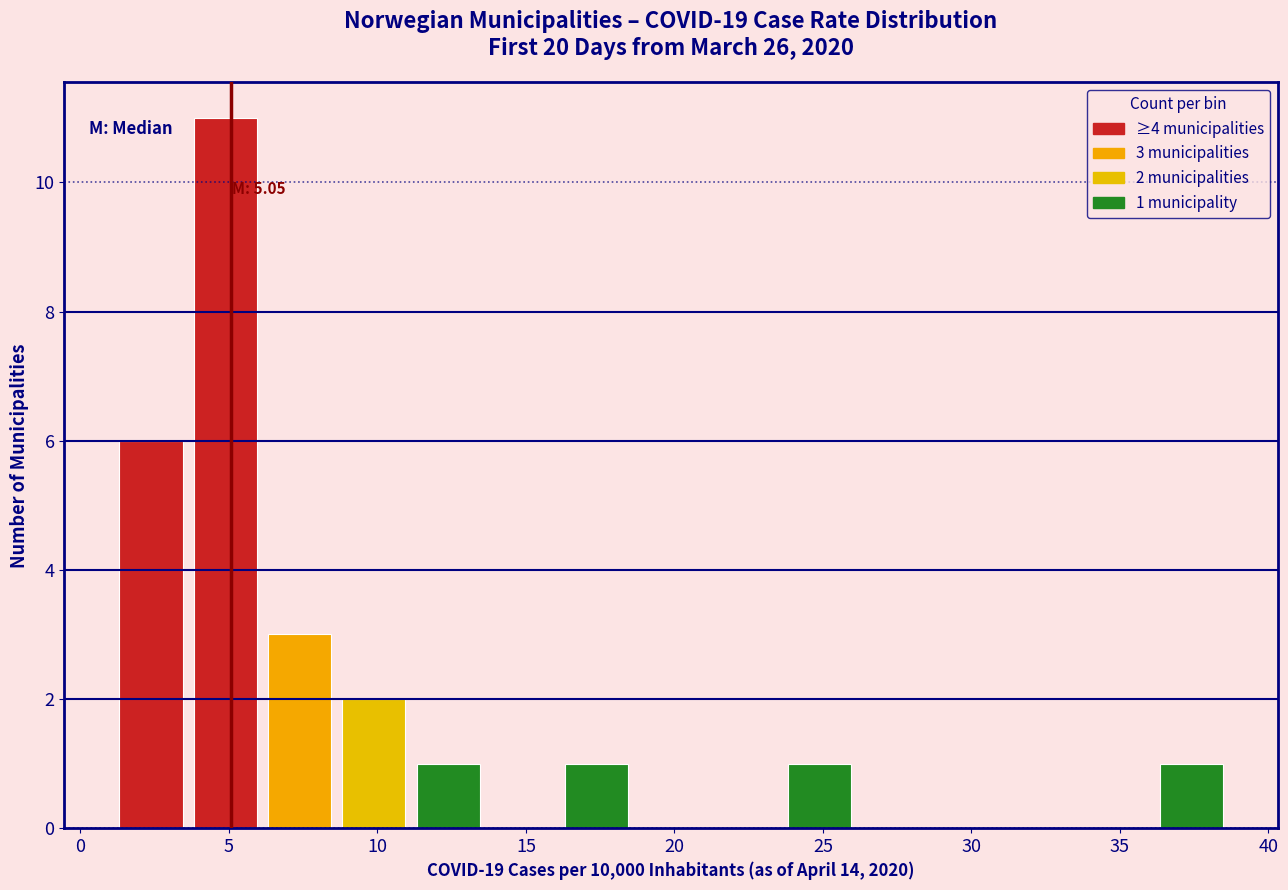

Over which range of the x-axis is the bar tallest?

3.5 to 6.0